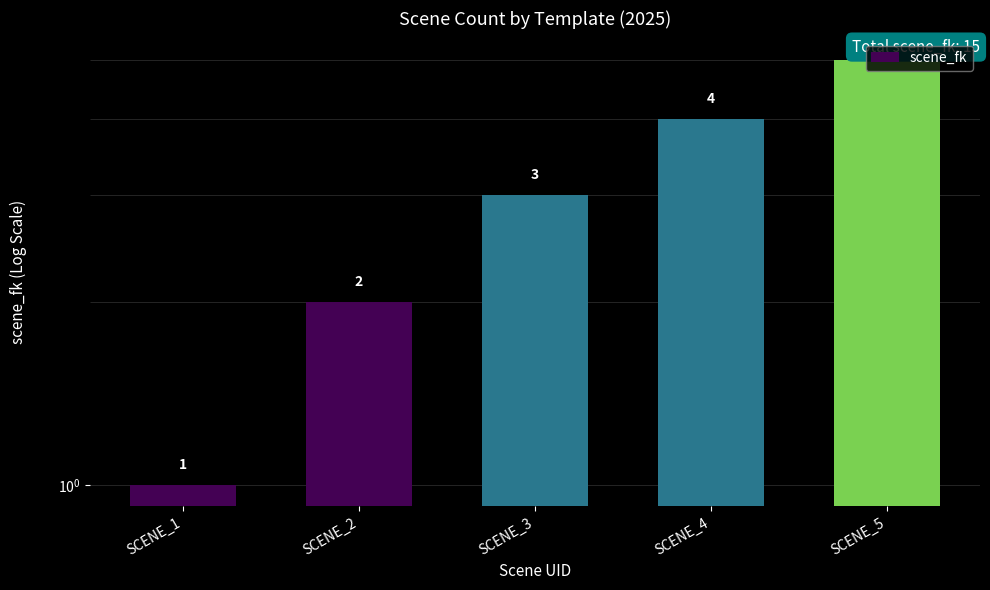

Which label corresponds to the largest value in the chart?

SCENE_5